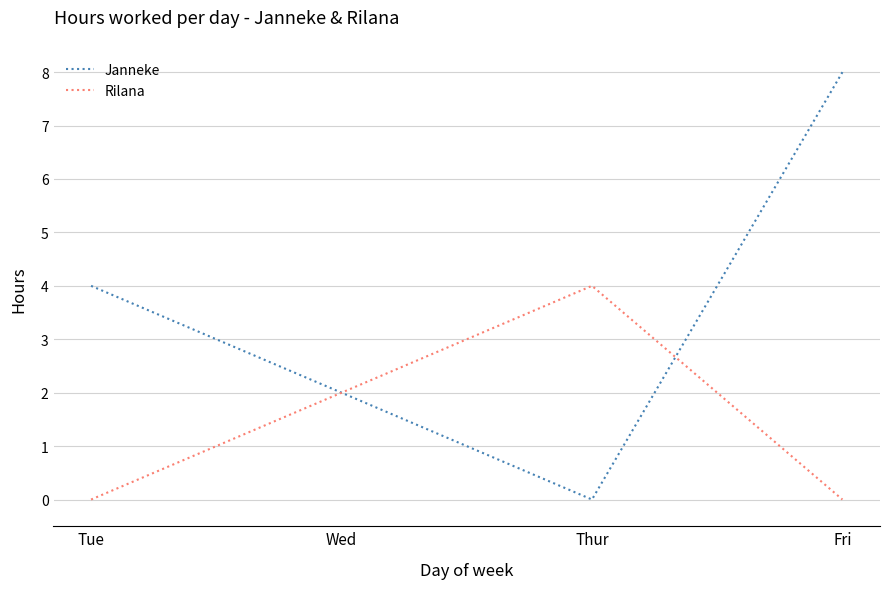

Between Tue and Fri, which series saw the biggest shift?

Janneke